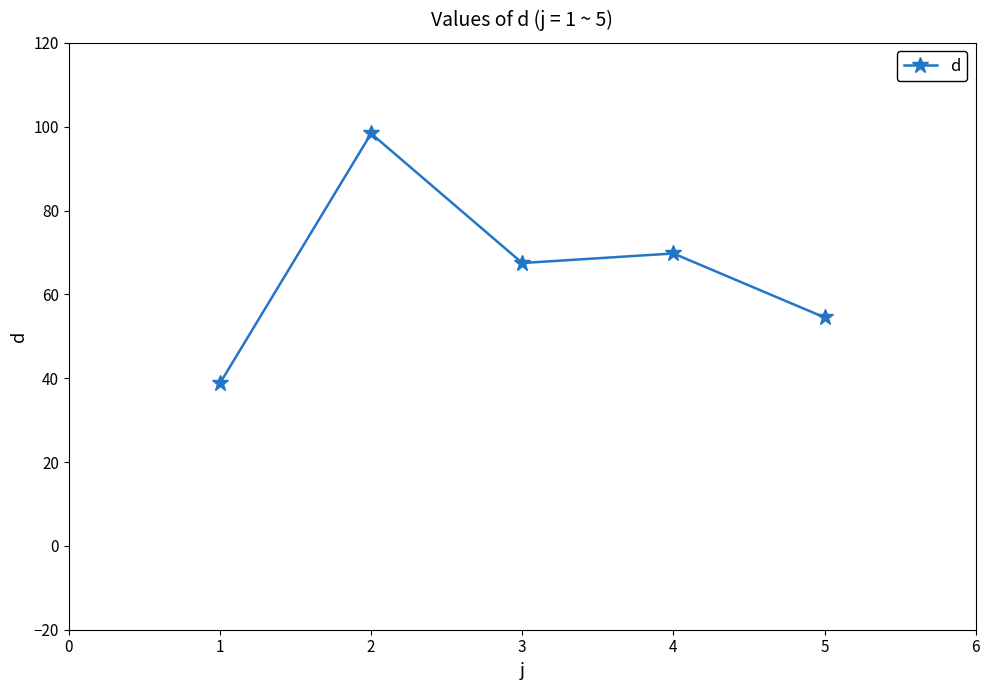

Rank the categories by value from highest to lowest.

2, 4, 3, 5, 1